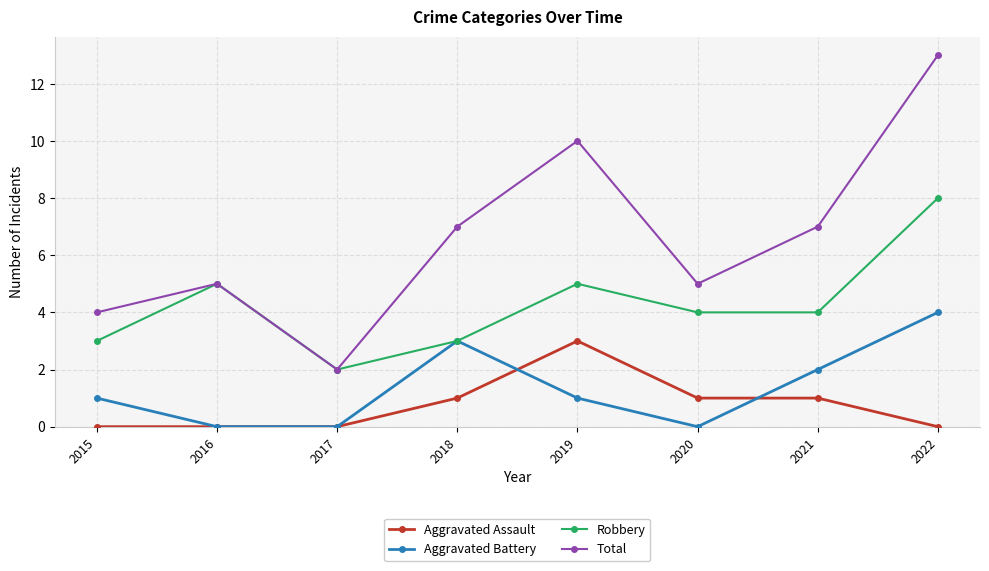

What are all the series names shown in the legend?

Aggravated Assault, Aggravated Battery, Robbery, Total